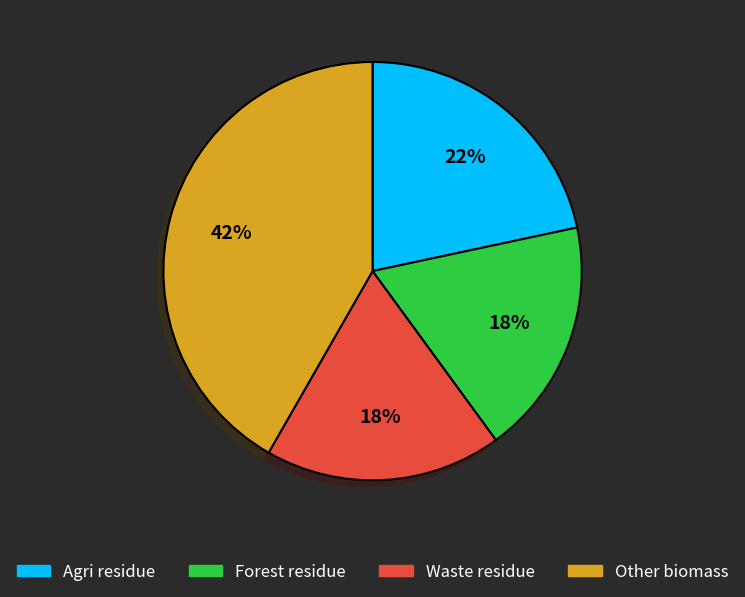

Count the number of slices in the pie.

4